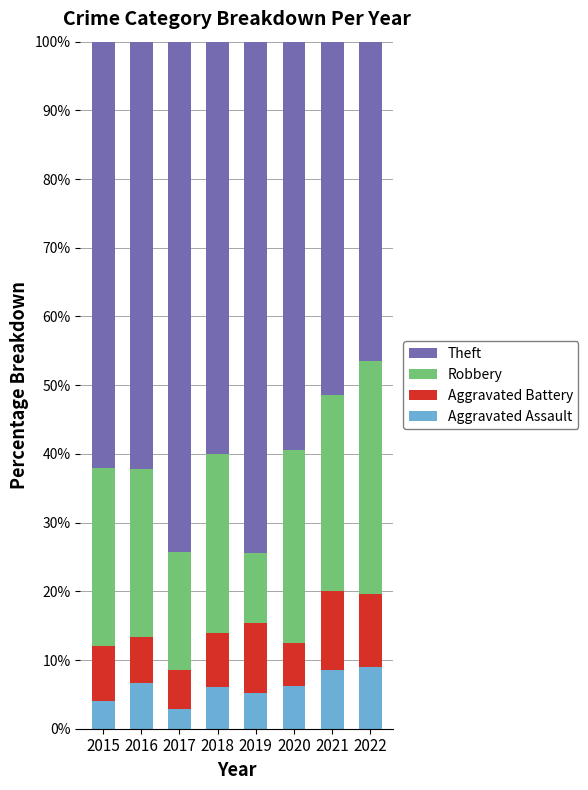

What is the total value across all series at 2017?

100.0